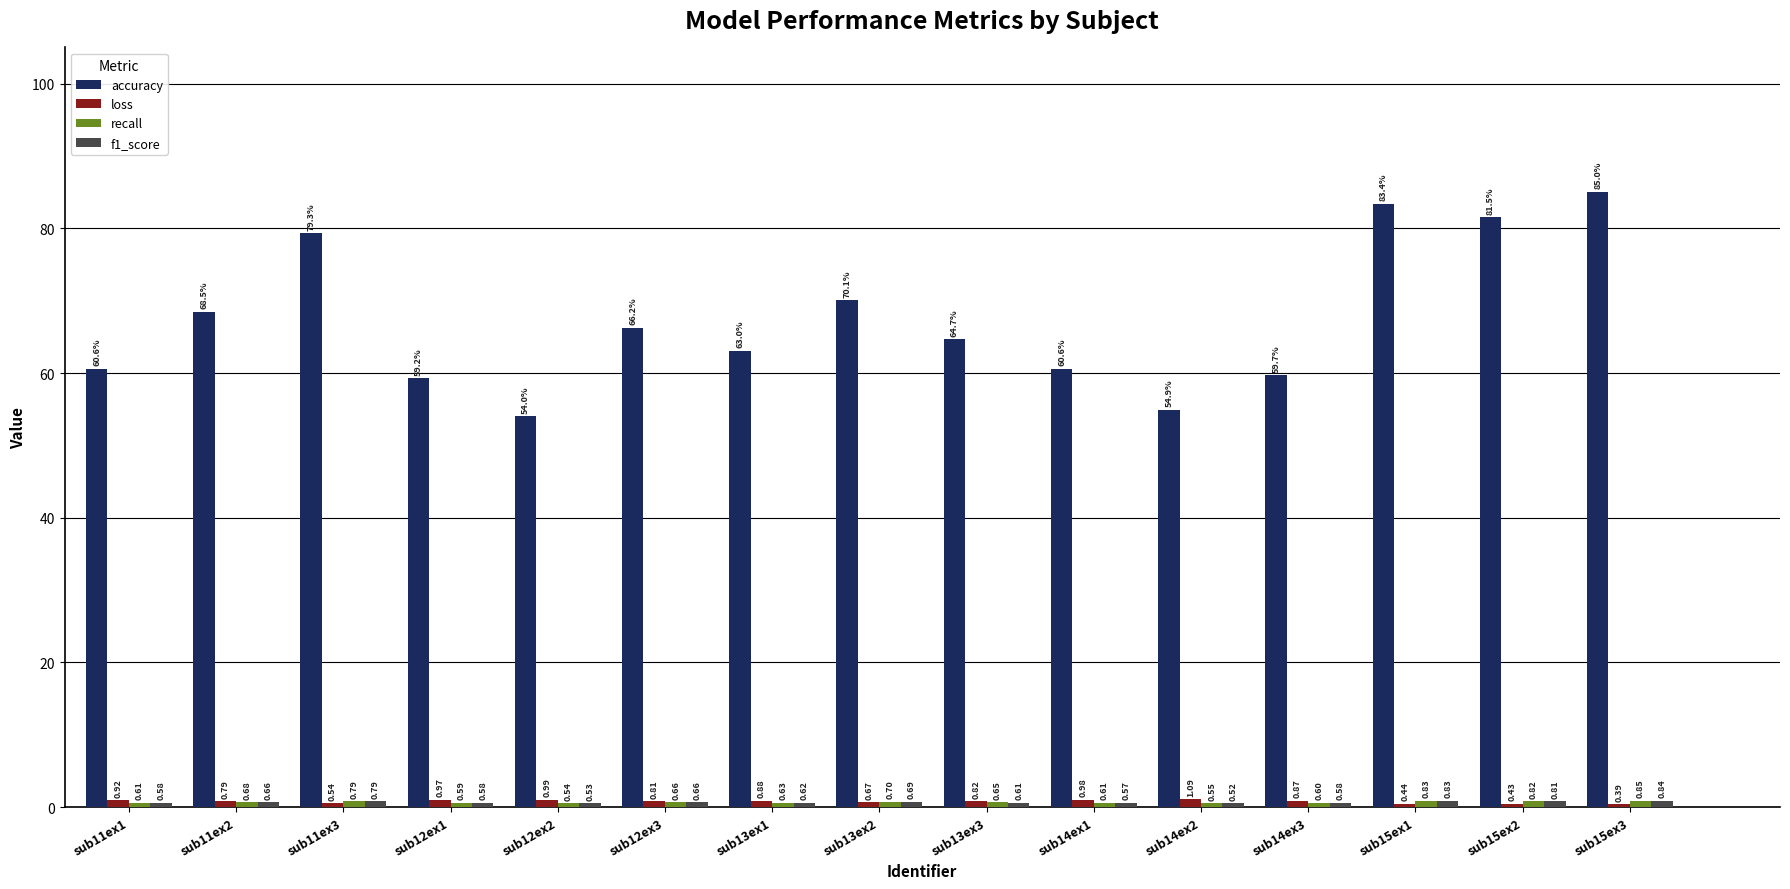

What is the sum of the accuracy values at sub13ex2 and sub14ex2?

125.0